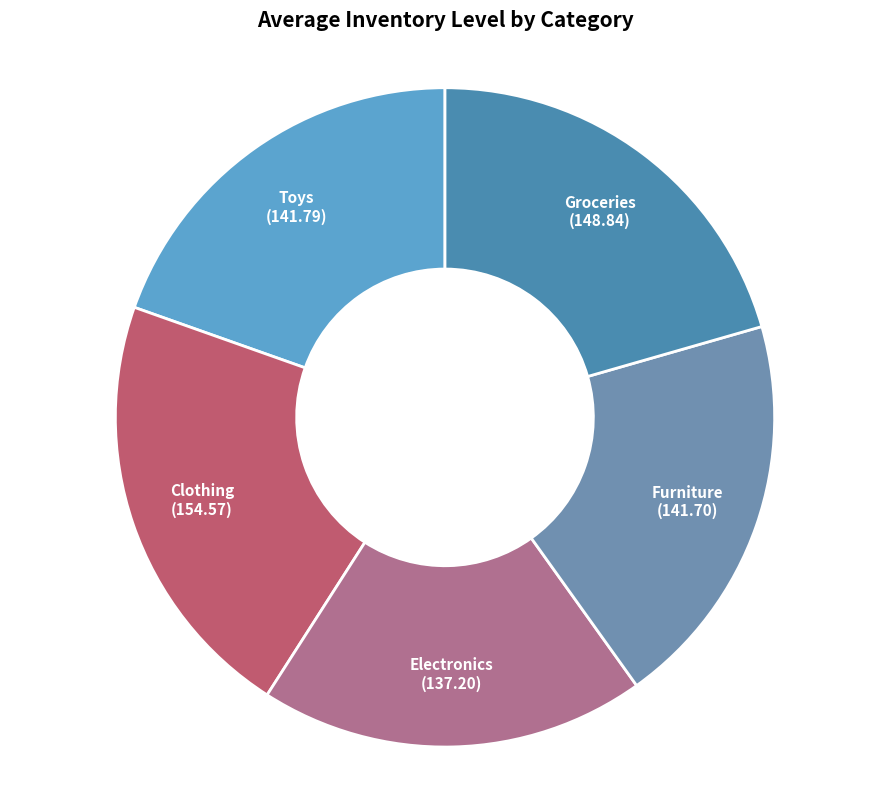

How many segments does this pie chart have?

5